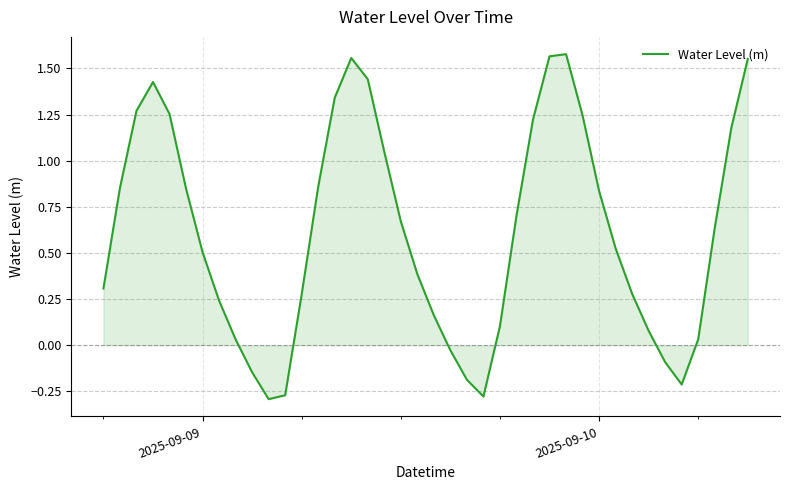

What is the sum of all values?

24.5